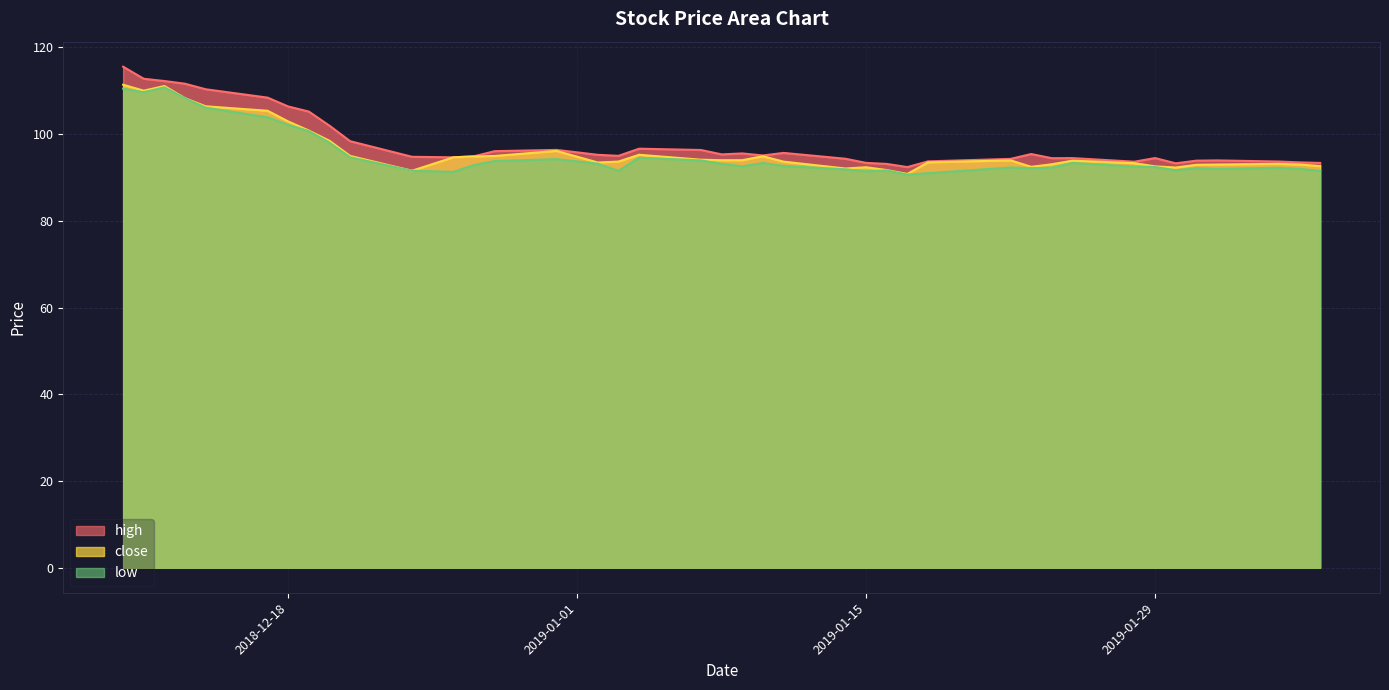

The value of close at 2019-01-22 is 94.0. True or false?

True